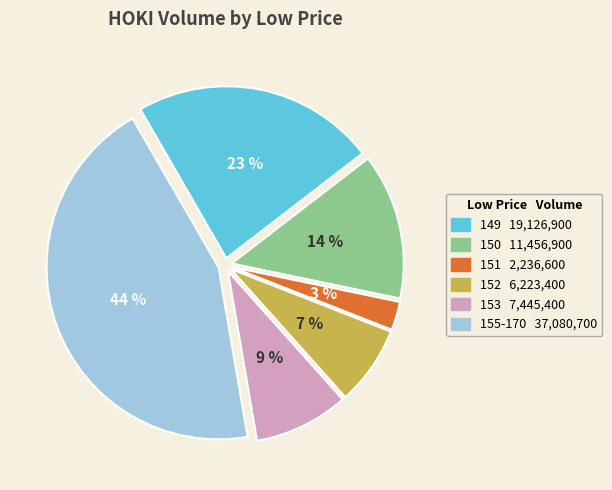

Is there any slice that represents more than half of the pie?

No